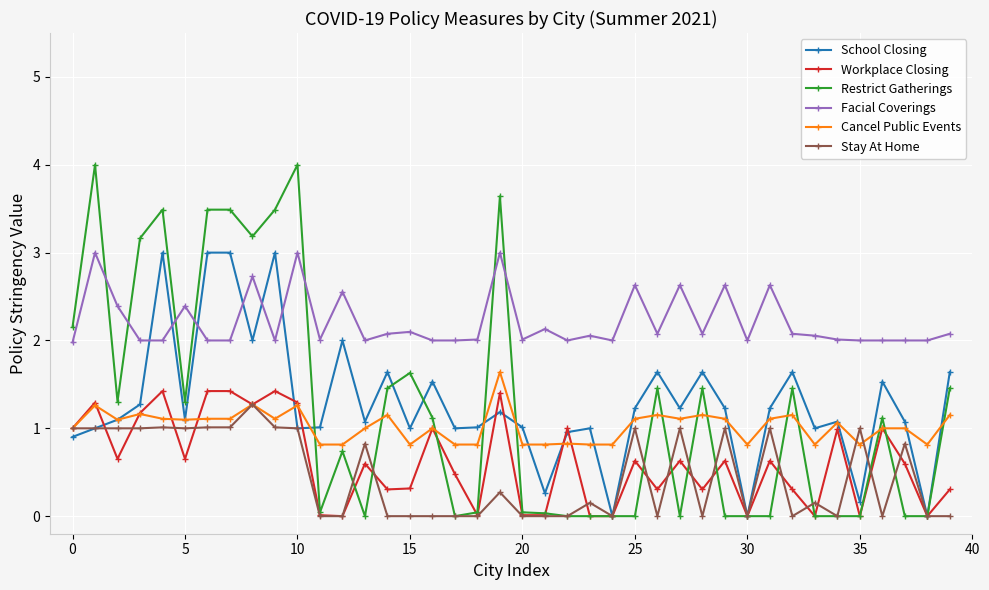

True or false: School Closing has more than 2 interior local peaks.

True